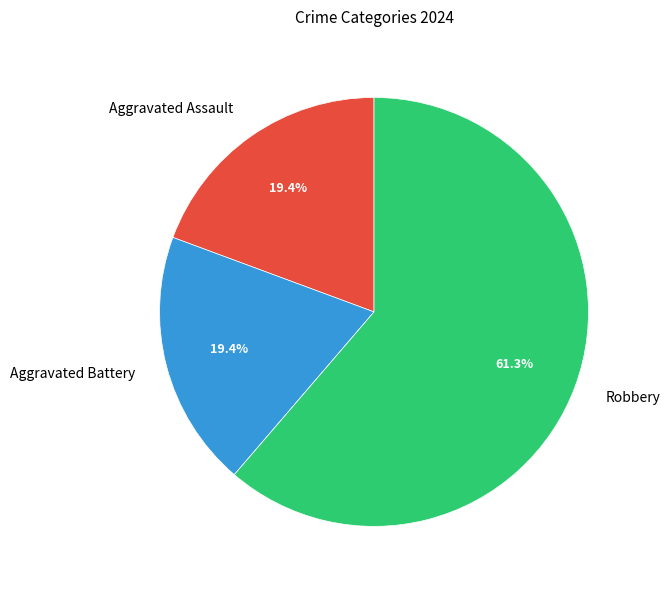

What percentage is NOT represented by Aggravated Battery?

80.6%